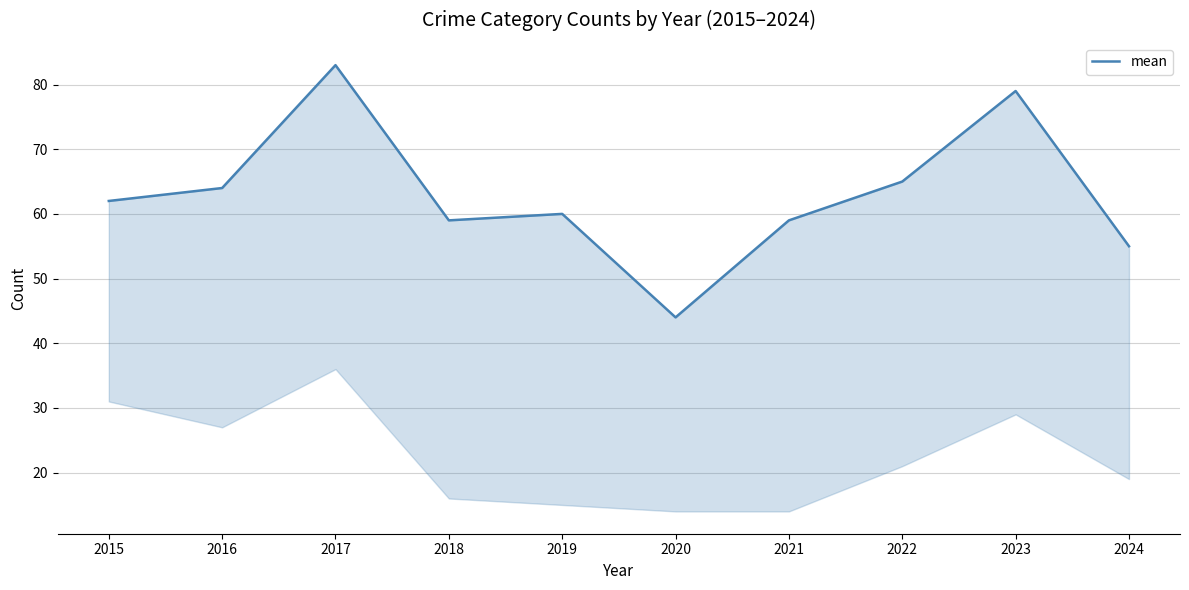

At which label does the data first exceed 62?

2016